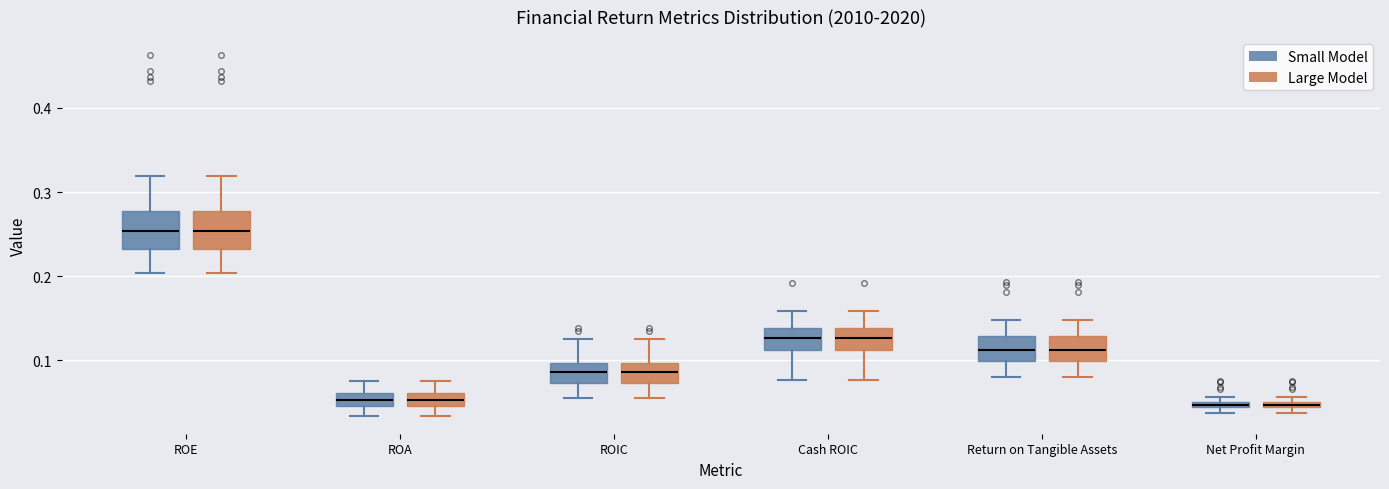

Where is the upper edge of the box for ROIC (Small Model) on the y-axis? The values are not printed on the chart, so give them approximately, as read against the axis.

0.10